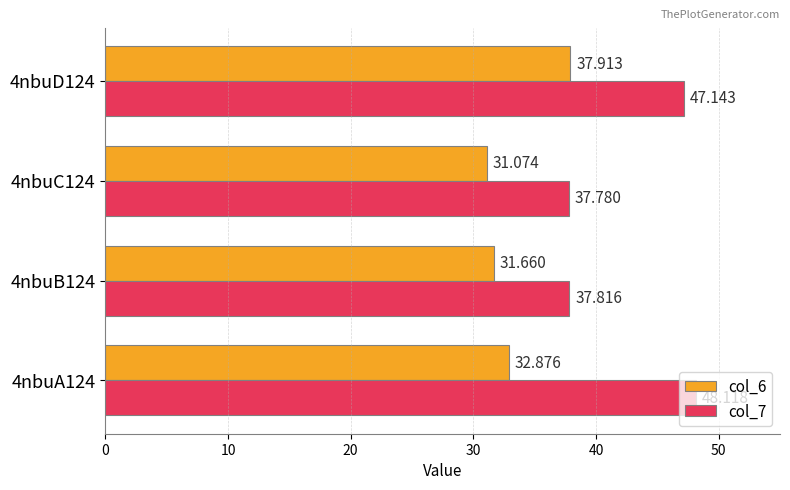

What are all the series names shown in the legend?

col_6, col_7